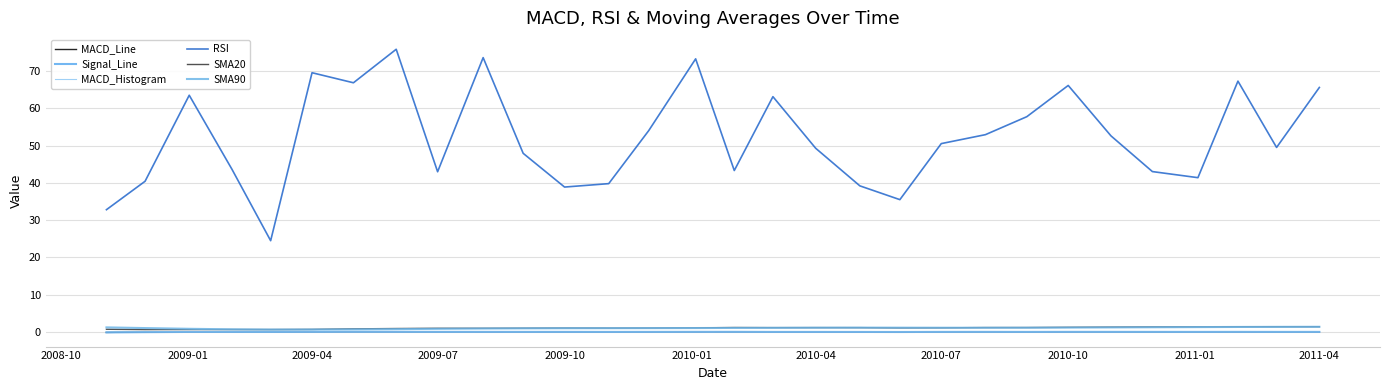

How many series are shown in this chart?

6